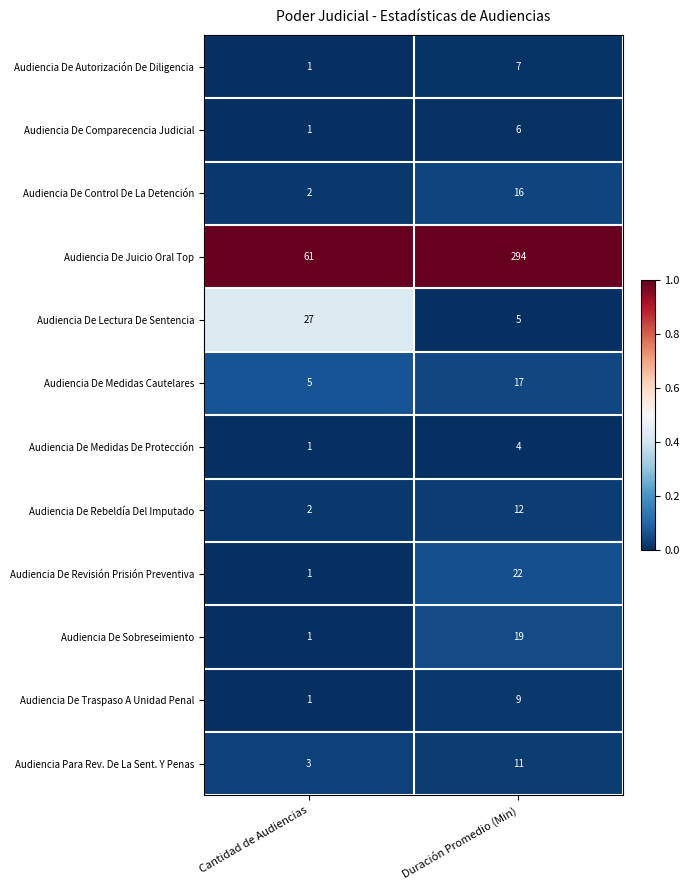

Reading left to right, what are all the values shown in this chart?

Audiencia De Autorización De Diligencia: 1	7
Audiencia De Comparecencia Judicial: 1	6
Audiencia De Control De La Detención: 2	16
Audiencia De Juicio Oral Top: 61	294
Audiencia De Lectura De Sentencia: 27	5
Audiencia De Medidas Cautelares: 5	17
Audiencia De Medidas De Protección: 1	4
Audiencia De Rebeldía Del Imputado: 2	12
Audiencia De Revisión Prisión Preventiva: 1	22
Audiencia De Sobreseimiento: 1	19
Audiencia De Traspaso A Unidad Penal: 1	9
Audiencia Para Rev. De La Sent. Y Penas: 3	11